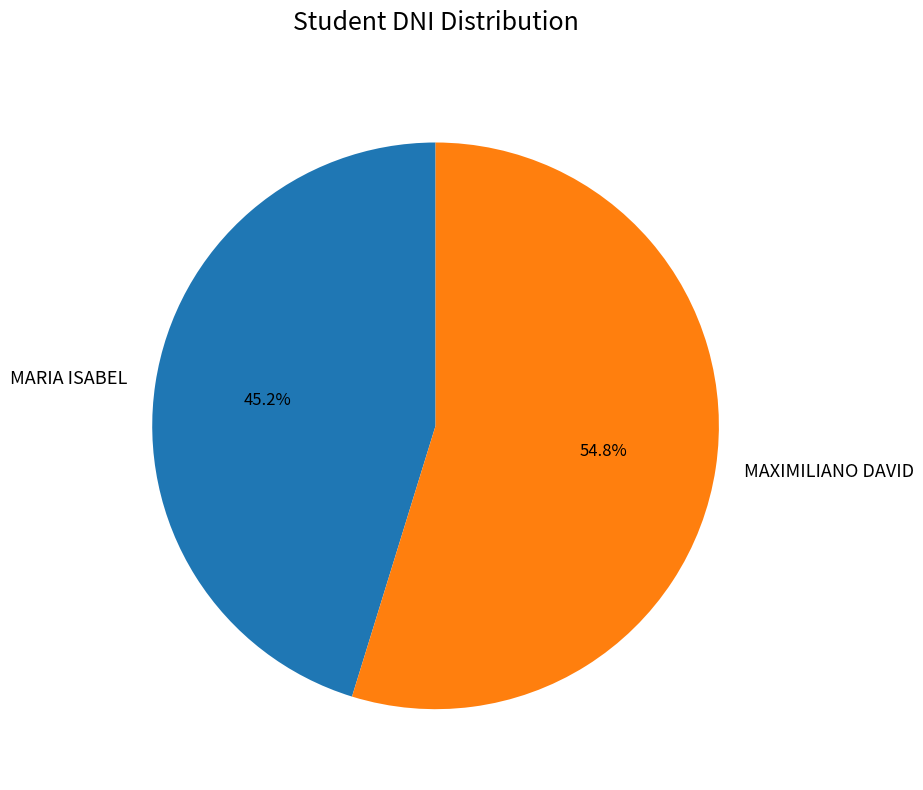

To the nearest percent, what portion does MARIA ISABEL represent?

45%